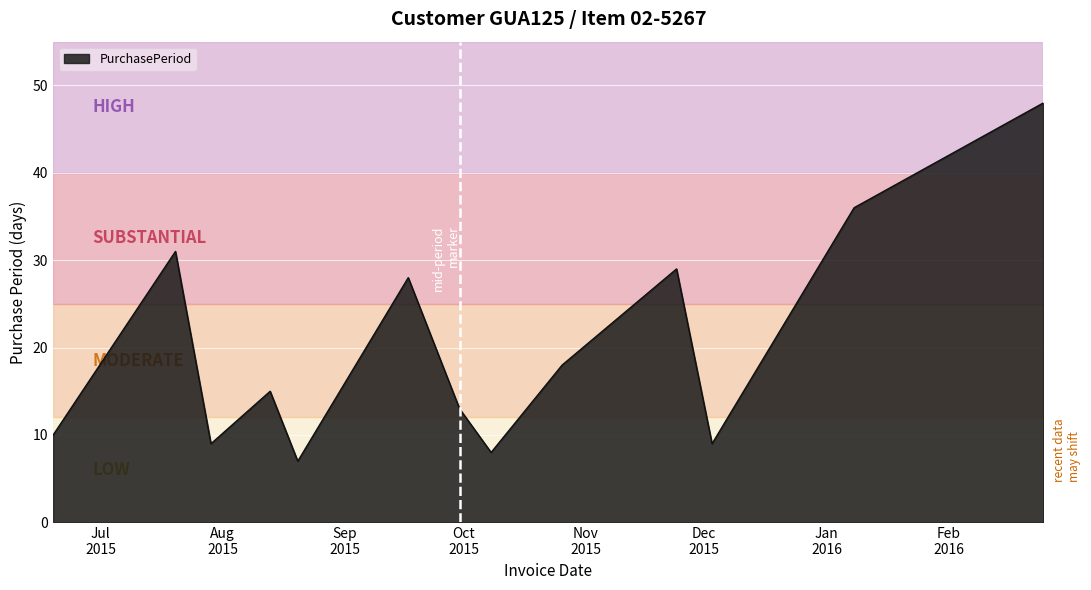

What is the difference between the maximum and minimum values?

41